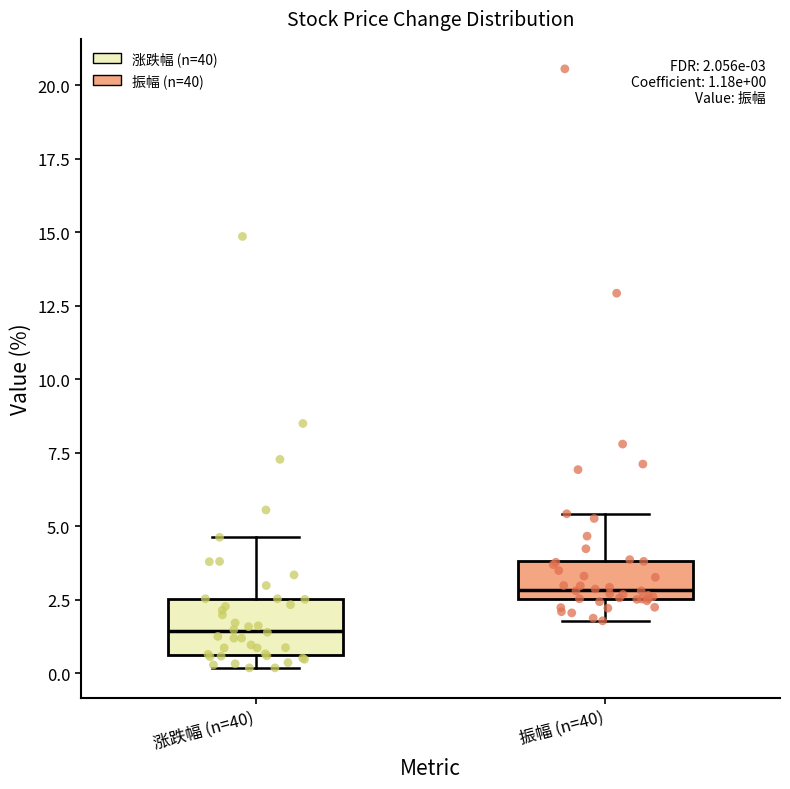

Which box's median line is the lowest?

涨跌幅 (n=40)